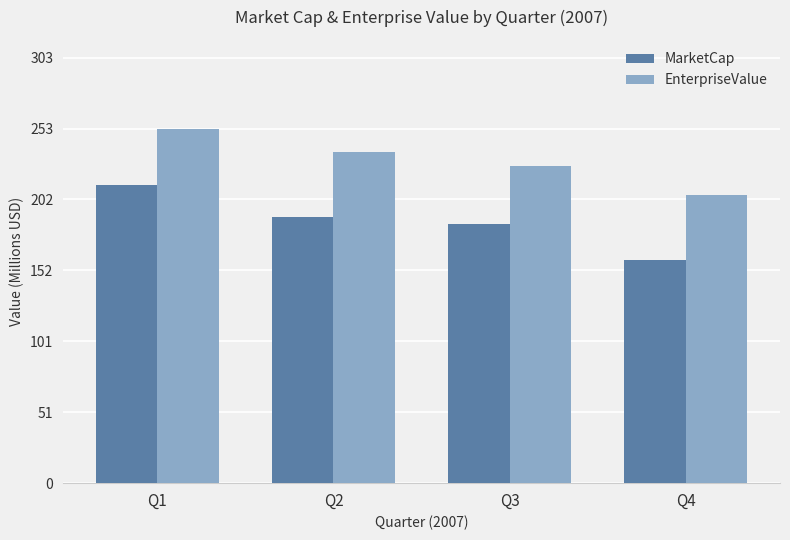

What is the difference between the EnterpriseValue values at Q1 and Q2?

17.1